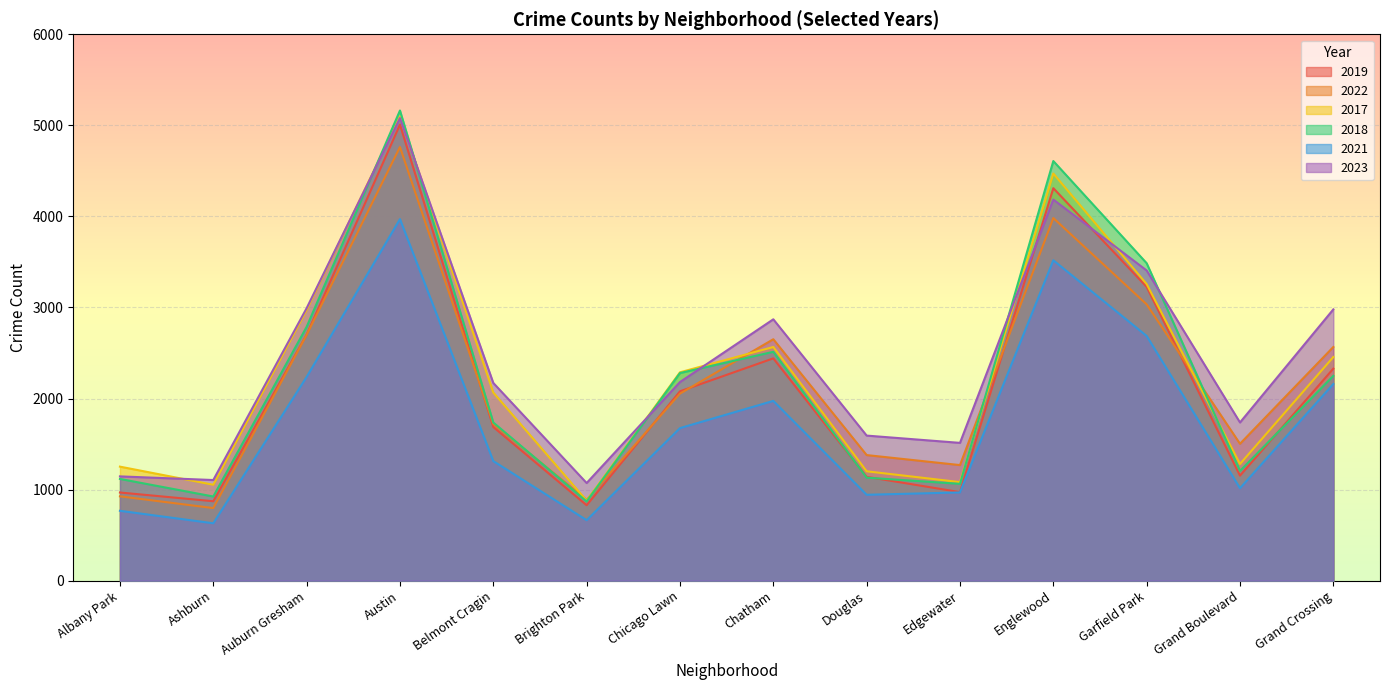

What is the label of the 14th point from the left?

Grand Crossing